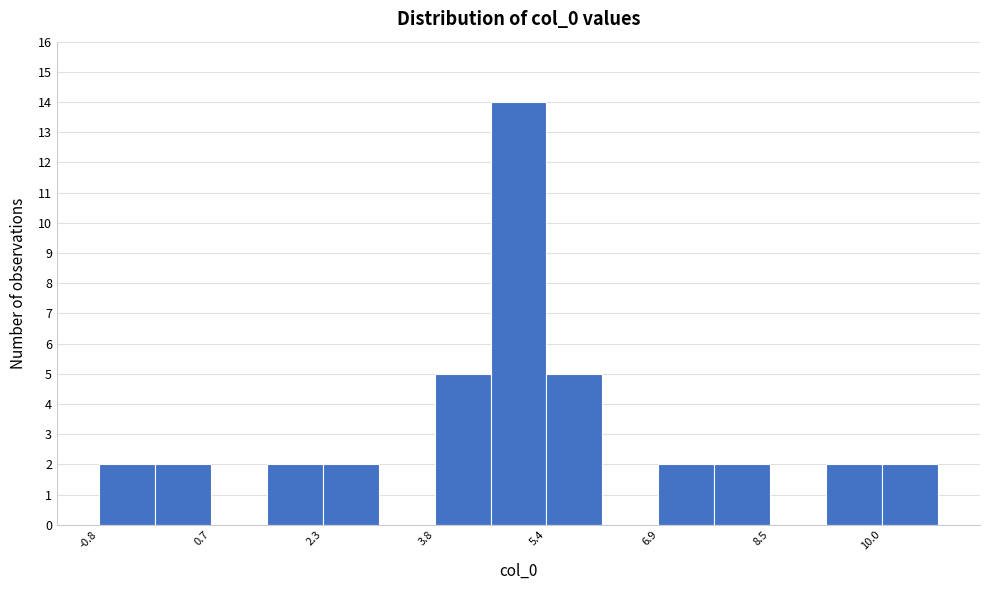

Read against the x-axis, roughly where is the centre of the tallest bar?

5.0